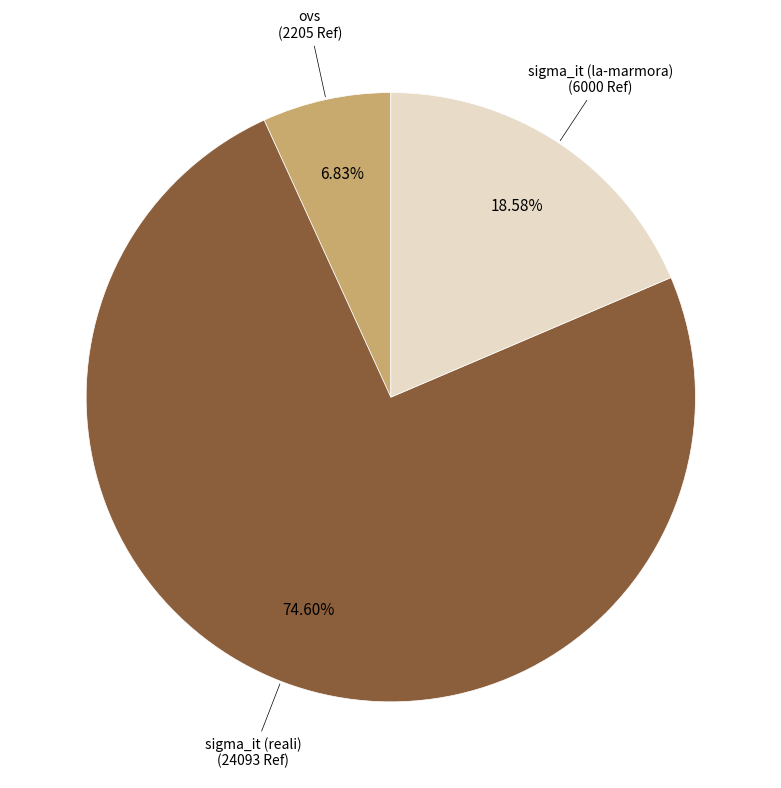

Does any single category account for the majority?

Yes